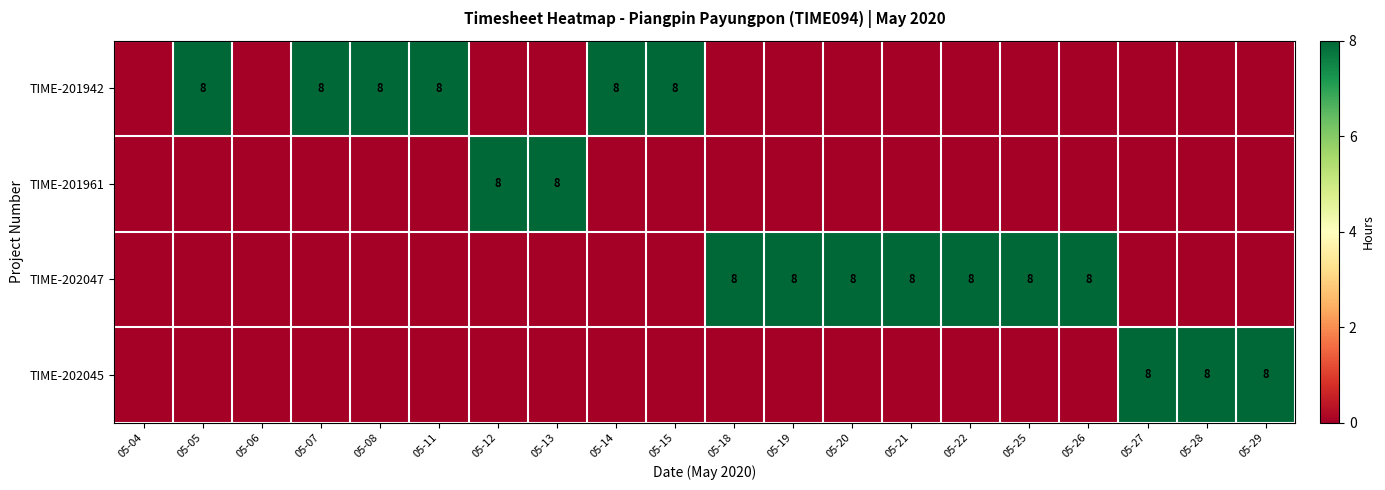

The value of TIME-202047 at 05-20 is 11. True or false?

False